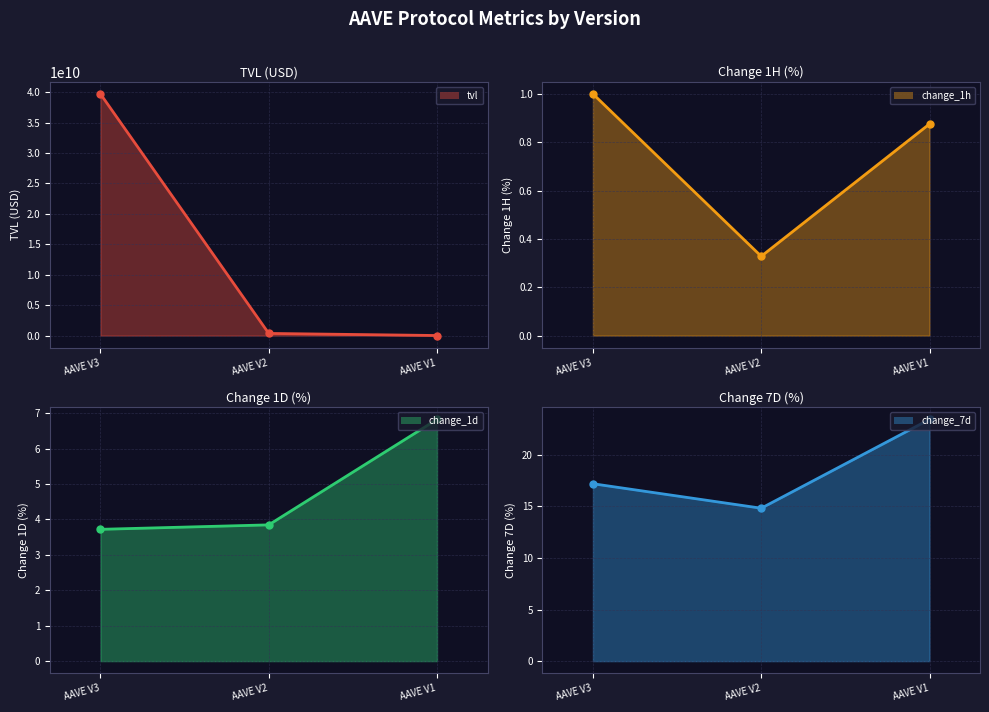

What are all the series names shown in the legend?

tvl, change_1h, change_1d, change_7d